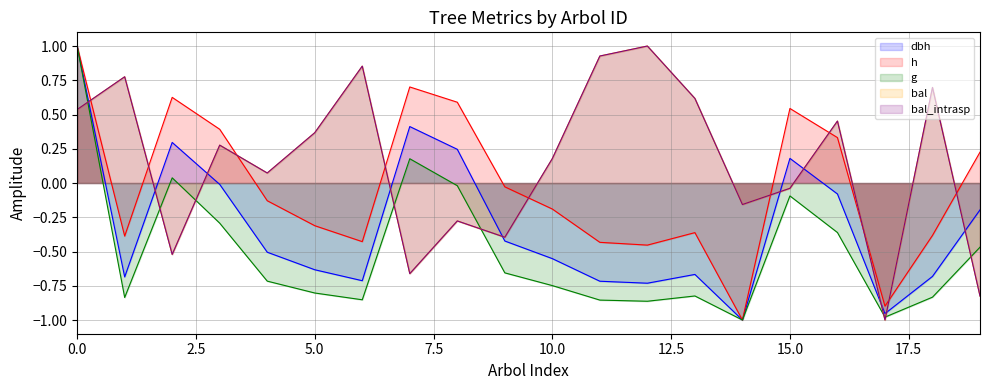

How many negative values does the bal series have?

8